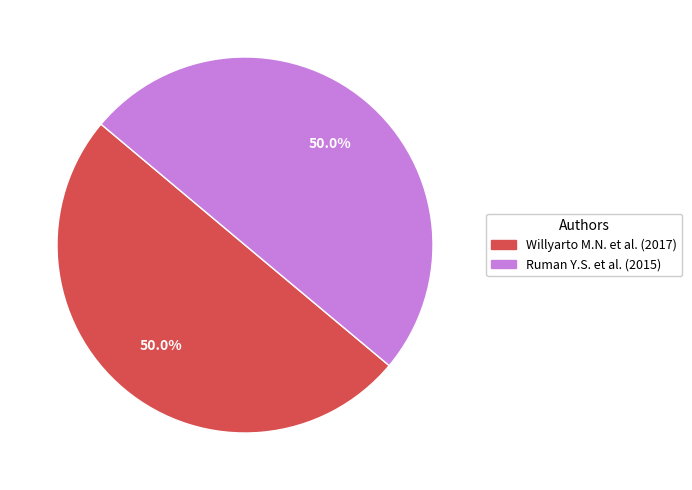

Combined, what portion of the pie is Ruman Y.S. et al. (2015) and Willyarto M.N. et al. (2017)?

100.0%